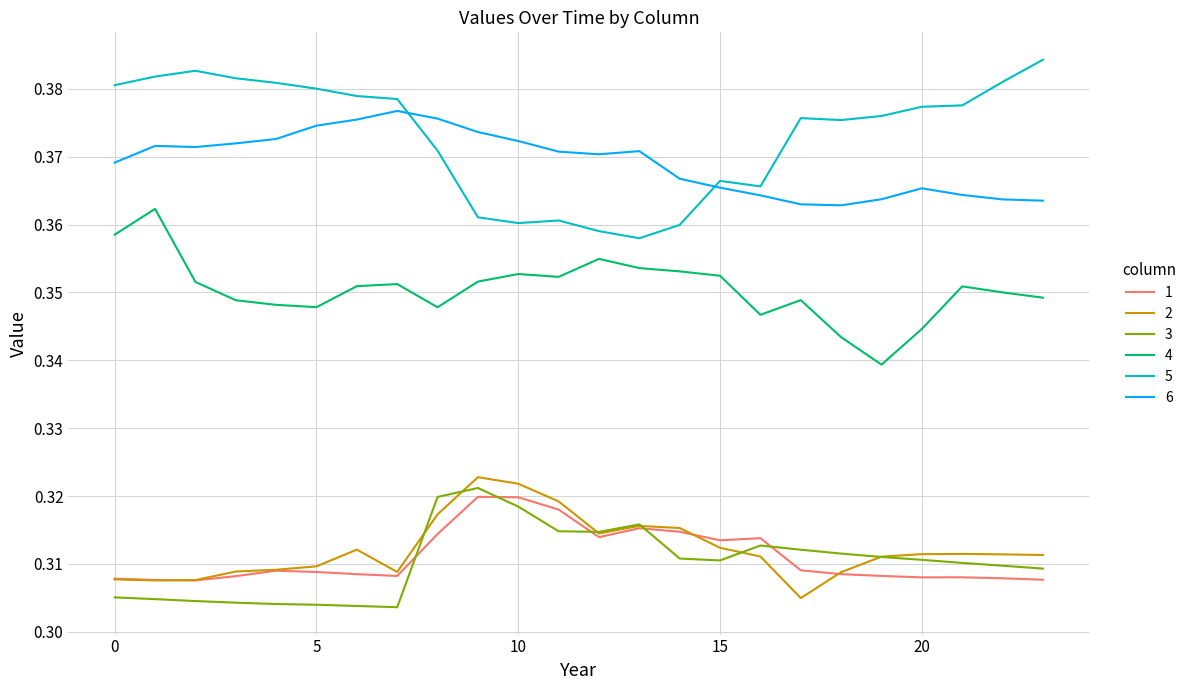

Count the number of data series in this chart.

6